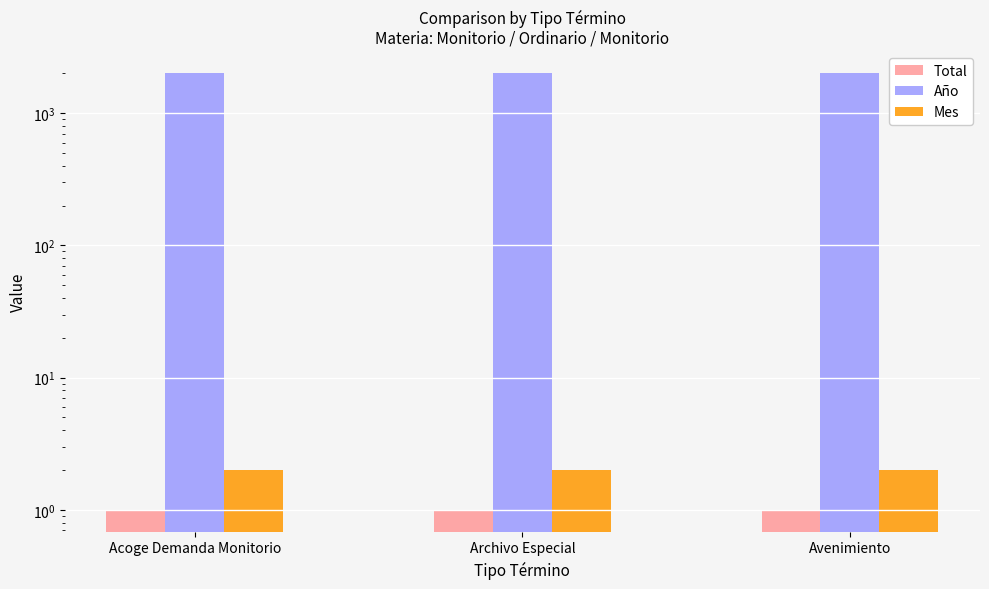

What is the approximate value of Mes at Avenimiento?

2